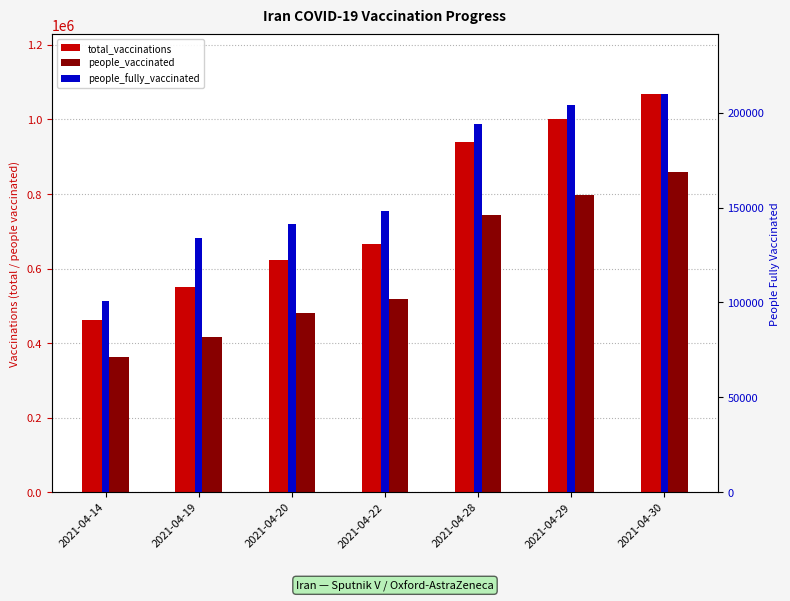

Which series changed the most between 2021-04-28 and 2021-04-30?

total_vaccinations